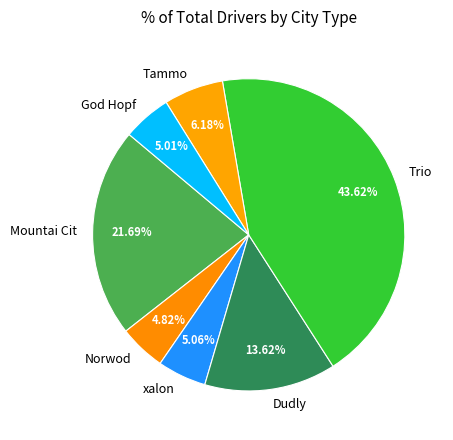

What is the ratio of the value at xalon to the value at Mountai Cit?

0.2